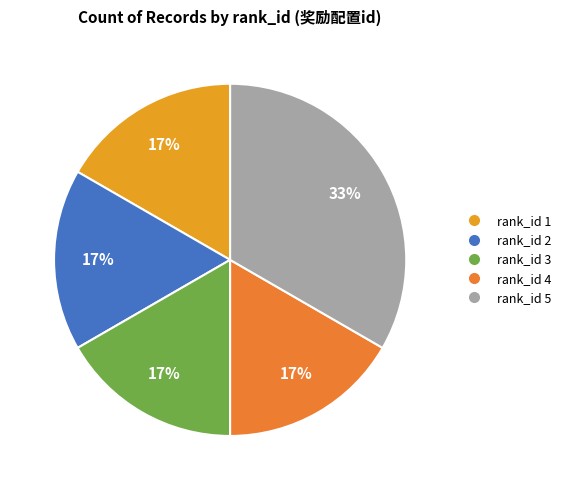

Count the number of slices in the pie.

5